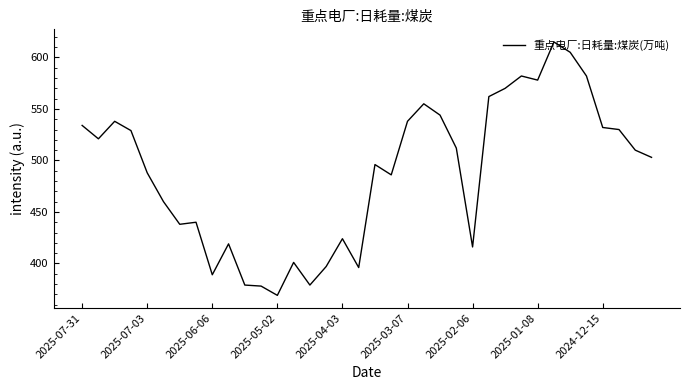

How many distinct data groups are displayed?

1